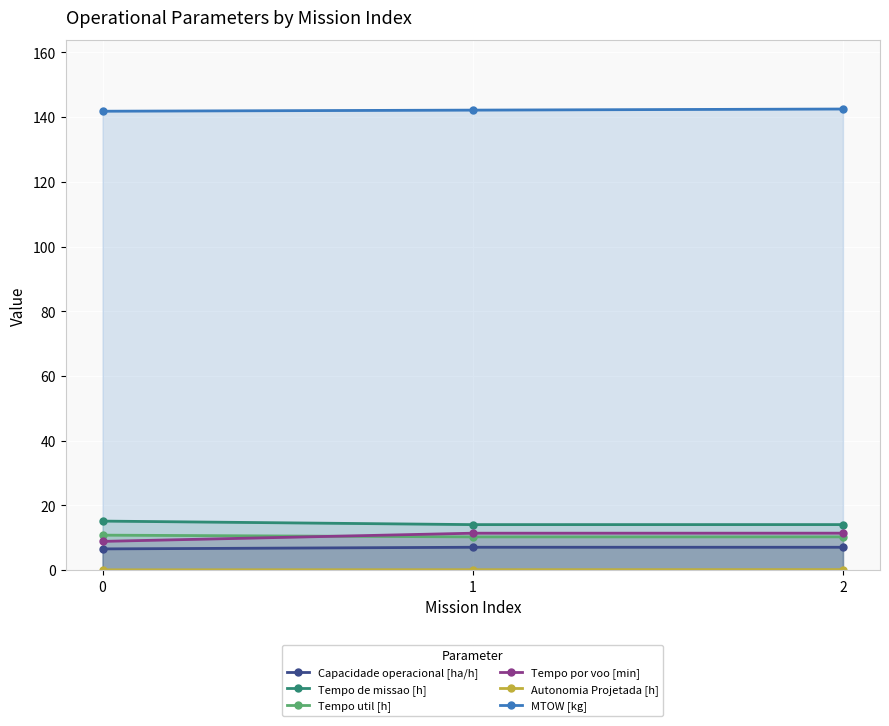

How many values in the MTOW [kg] series exceed 142?

2